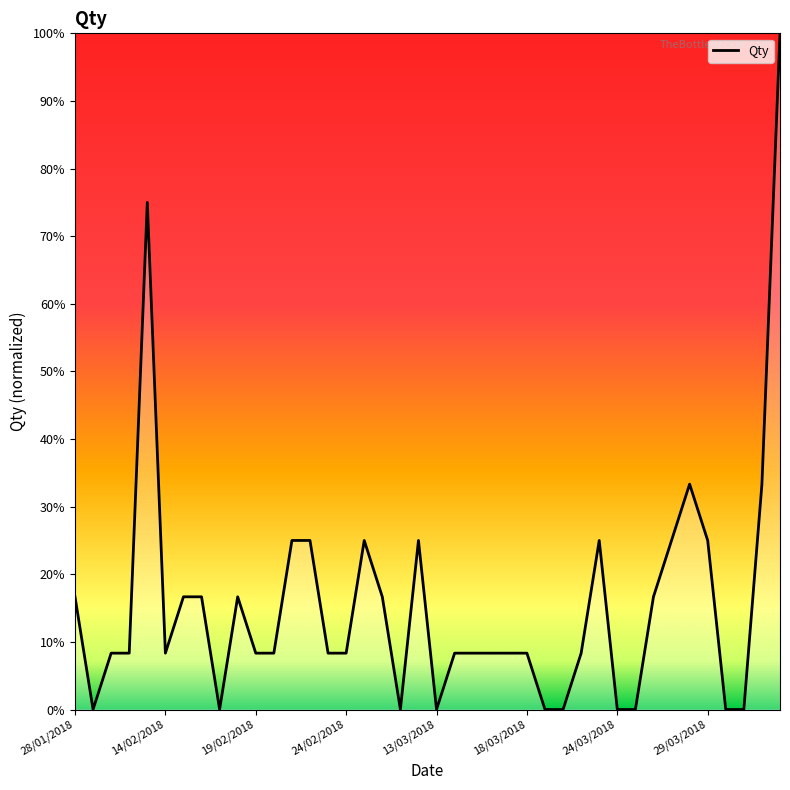

Rank the categories by value from lowest to highest.

29/01/2018, 17/02/2018, 27/02/2018, 13/03/2018, 19/03/2018, 20/03/2018, 24/03/2018, 25/03/2018, 30/03/2018, 31/03/2018, 30/01/2018, 31/01/2018, 14/02/2018, 19/02/2018, 20/02/2018, 23/02/2018, 24/02/2018, 14/03/2018, 15/03/2018, 16/03/2018, 17/03/2018, 18/03/2018, 21/03/2018, 28/01/2018, 15/02/2018, 16/02/2018, 18/02/2018, 26/02/2018, 26/03/2018, 21/02/2018, 22/02/2018, 25/02/2018, 28/02/2018, 22/03/2018, 27/03/2018, 29/03/2018, 28/03/2018, 13/04/2018, 13/02/2018, 14/04/2018